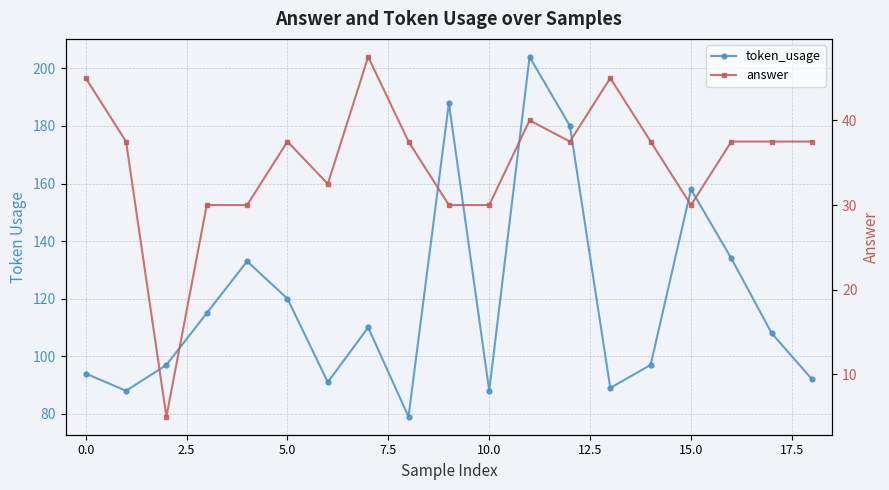

True or false: token_usage and answer intersect in this chart.

False